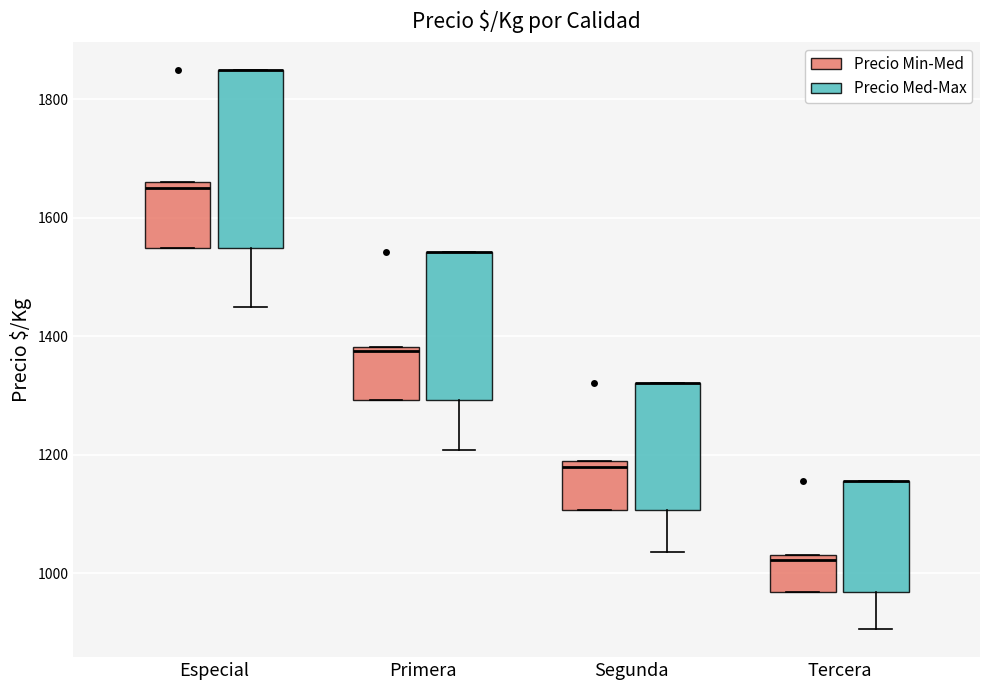

Where is the lower edge of the box for Tercera (Precio Min-Med) on the y-axis? The values are not printed on the chart, so give them approximately, as read against the axis.

960